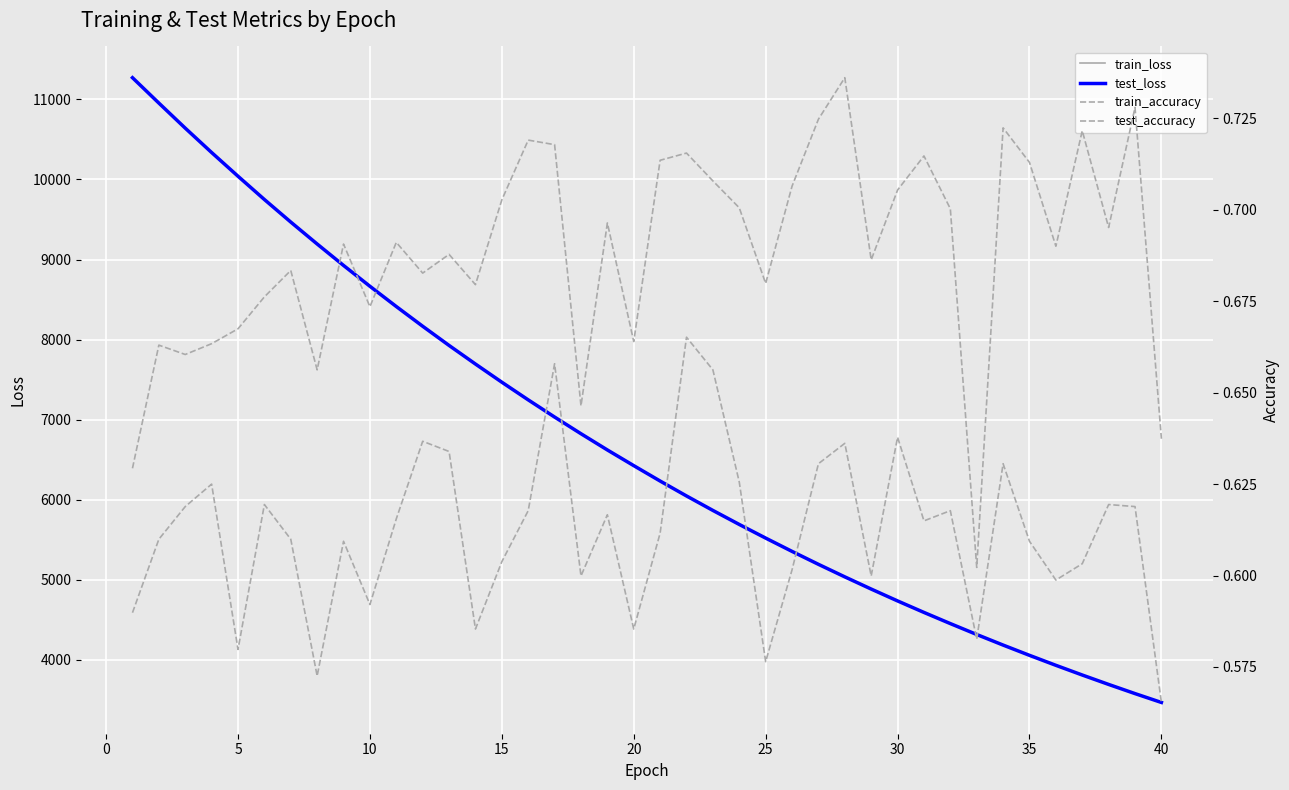

True or false: test_loss has more than 0 interior local peaks.

False